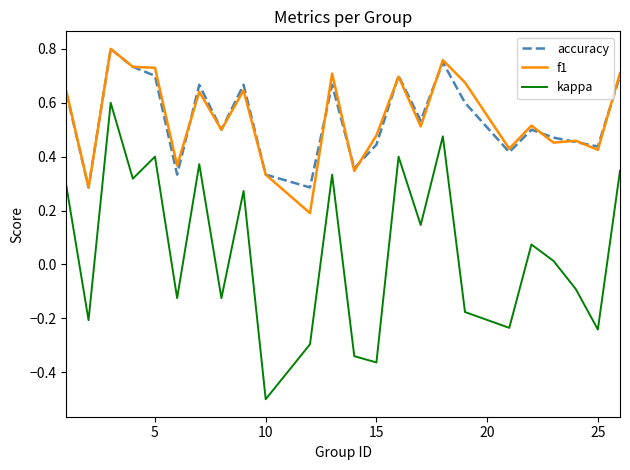

Which series has the largest range (max minus min)?

kappa